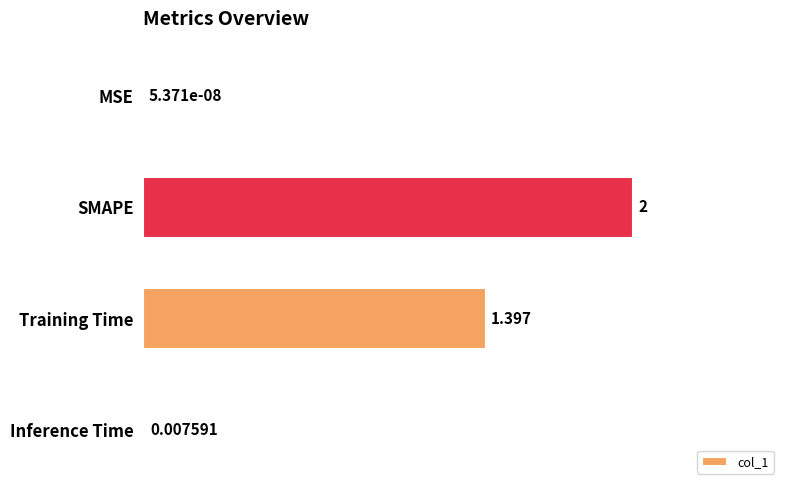

Are the bars horizontal?

Yes